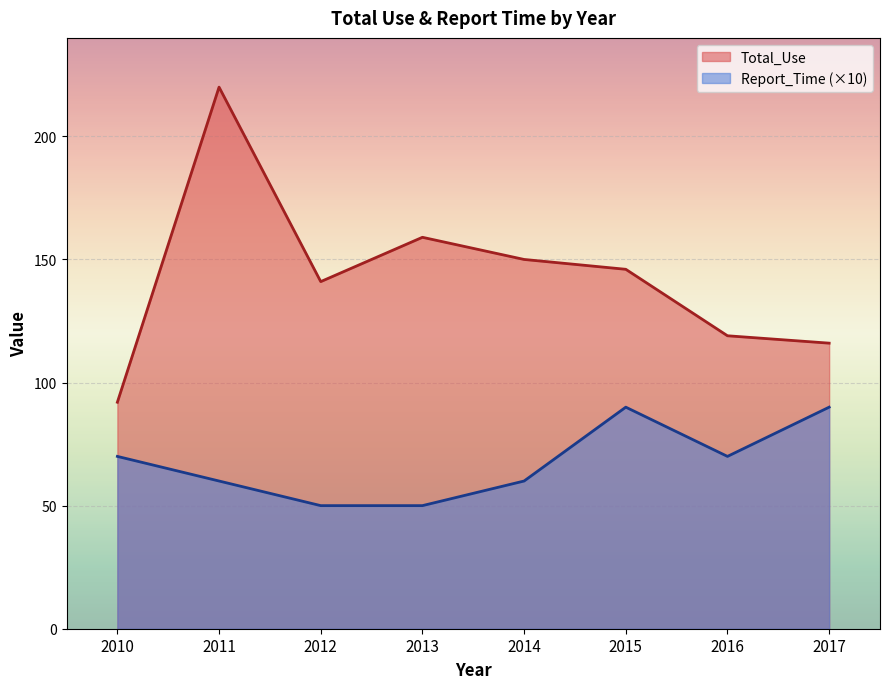

Reading left to right, list all the values displayed in this chart.

Total_Use: 92	220	141	159	150	146	119	116
Report_Time: 70	60	50	50	60	90	70	90